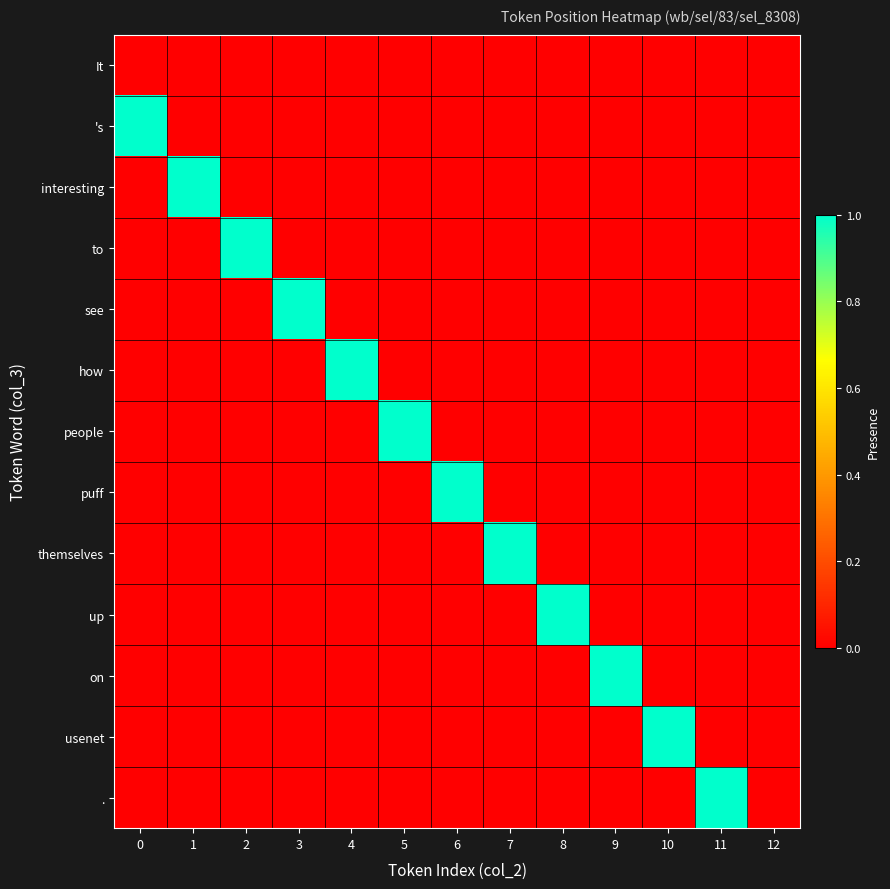

Reading right to left, list all the values displayed in this chart.

It: 12=0	11=0	10=0	9=0	8=0	7=0	6=0	5=0	4=0	3=0	2=0	1=0	0=0
's: 12=0	11=0	10=0	9=0	8=0	7=0	6=0	5=0	4=0	3=0	2=0	1=0	0=1
interesting: 12=0	11=0	10=0	9=0	8=0	7=0	6=0	5=0	4=0	3=0	2=0	1=1	0=0
to: 12=0	11=0	10=0	9=0	8=0	7=0	6=0	5=0	4=0	3=0	2=1	1=0	0=0
see: 12=0	11=0	10=0	9=0	8=0	7=0	6=0	5=0	4=0	3=1	2=0	1=0	0=0
how: 12=0	11=0	10=0	9=0	8=0	7=0	6=0	5=0	4=1	3=0	2=0	1=0	0=0
people: 12=0	11=0	10=0	9=0	8=0	7=0	6=0	5=1	4=0	3=0	2=0	1=0	0=0
puff: 12=0	11=0	10=0	9=0	8=0	7=0	6=1	5=0	4=0	3=0	2=0	1=0	0=0
themselves: 12=0	11=0	10=0	9=0	8=0	7=1	6=0	5=0	4=0	3=0	2=0	1=0	0=0
up: 12=0	11=0	10=0	9=0	8=1	7=0	6=0	5=0	4=0	3=0	2=0	1=0	0=0
on: 12=0	11=0	10=0	9=1	8=0	7=0	6=0	5=0	4=0	3=0	2=0	1=0	0=0
usenet: 12=0	11=0	10=1	9=0	8=0	7=0	6=0	5=0	4=0	3=0	2=0	1=0	0=0
.: 12=0	11=1	10=0	9=0	8=0	7=0	6=0	5=0	4=0	3=0	2=0	1=0	0=0